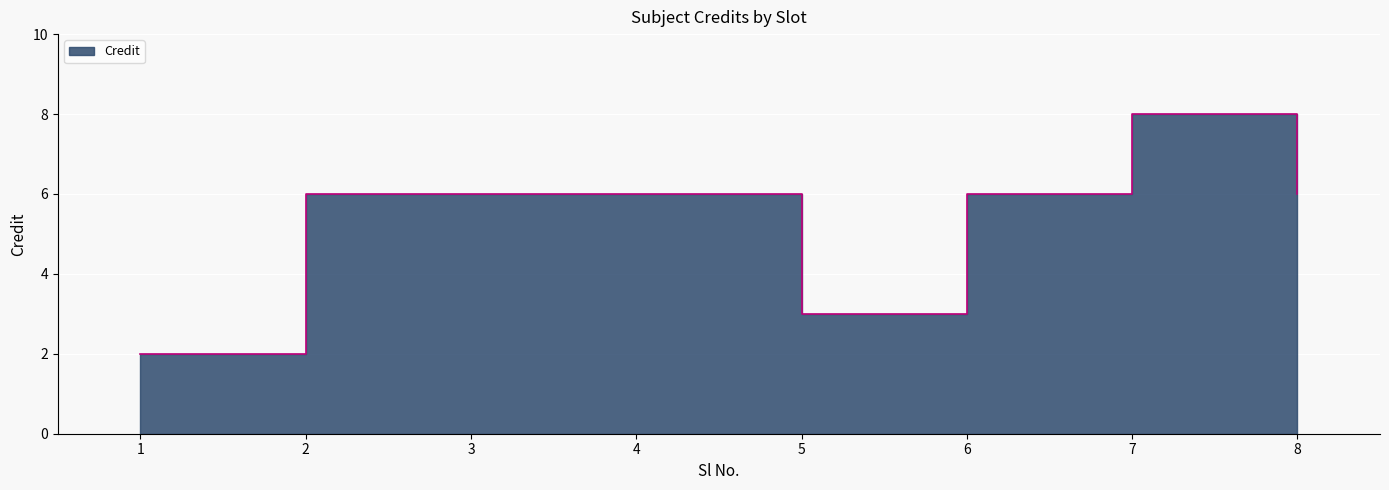

How many lines are shown in the chart?

1